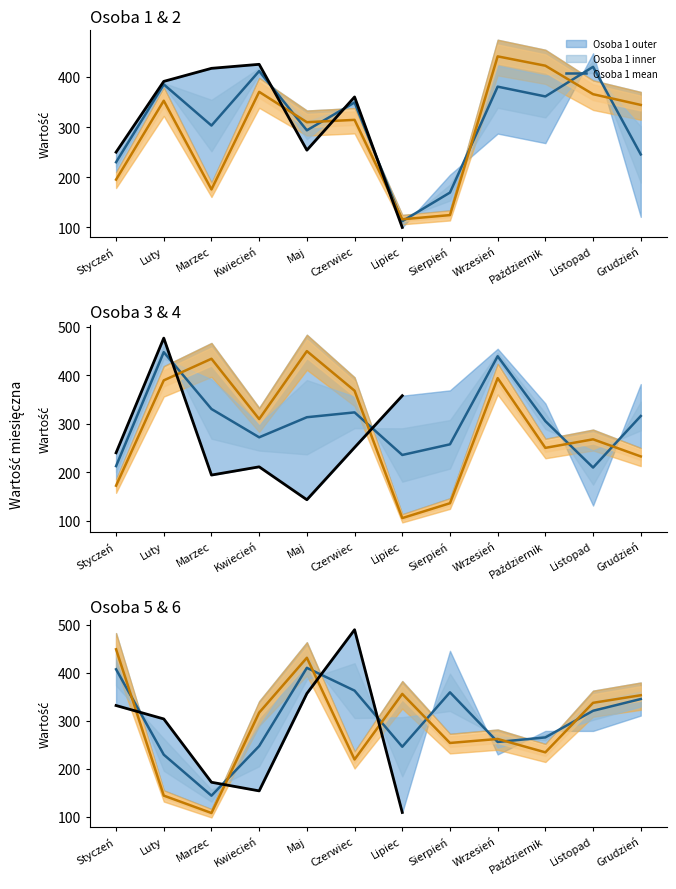

True or false: Osoba 6 has more than 0 points higher than both neighbors.

True